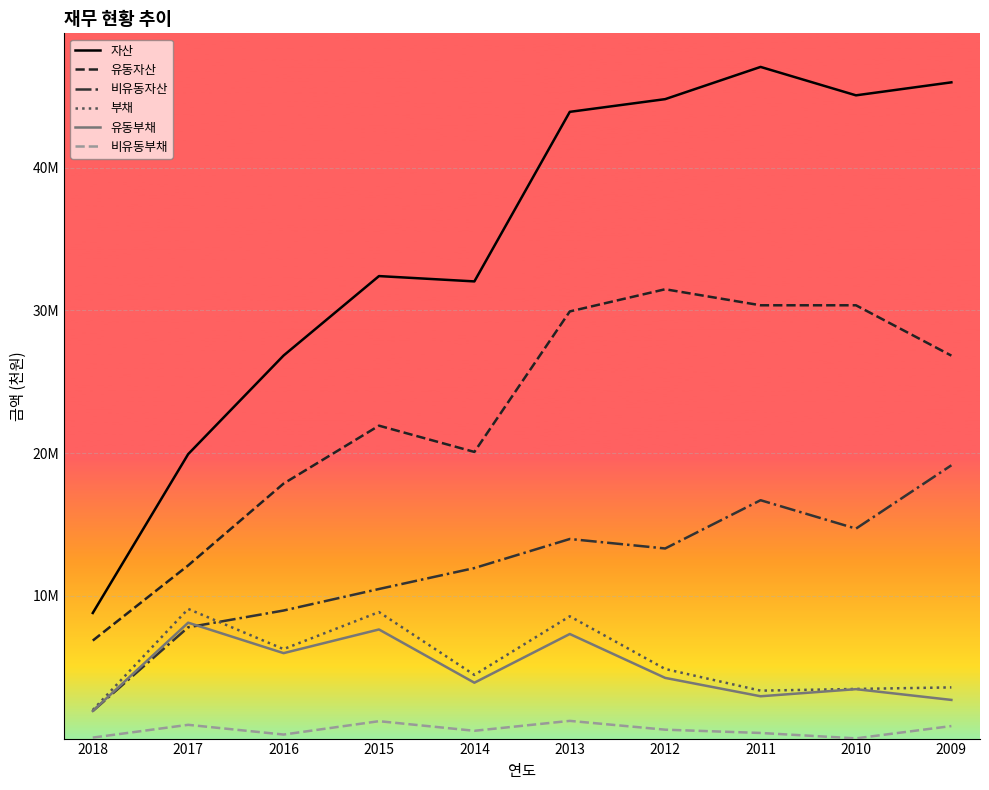

Between 2013 and 2009, which is larger?

2009